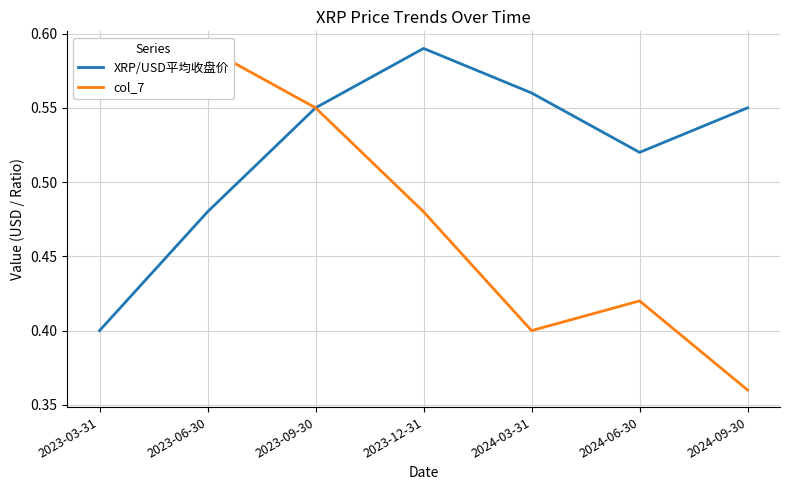

What is the value of the col_7 point at the 2nd from the left?

0.6